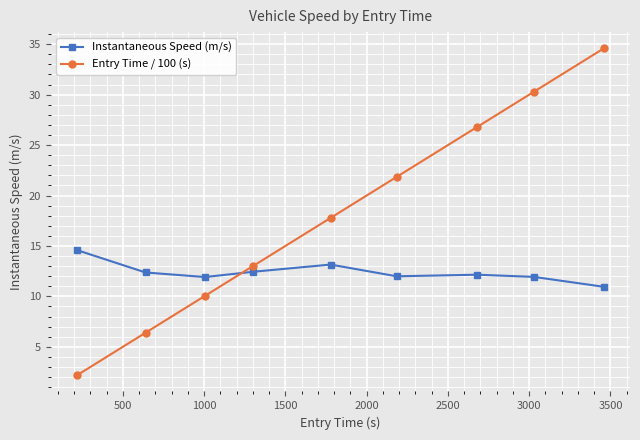

Which series has the largest range (max minus min)?

Entry Time / 100 (s)